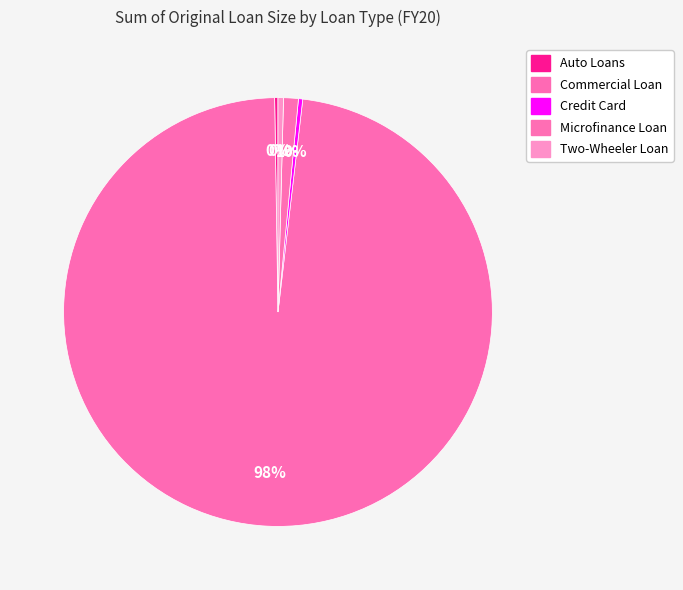

Rank the categories by value from highest to lowest.

Commercial Loan, Microfinance Loan, Two-Wheeler Loan, Credit Card, Auto Loans